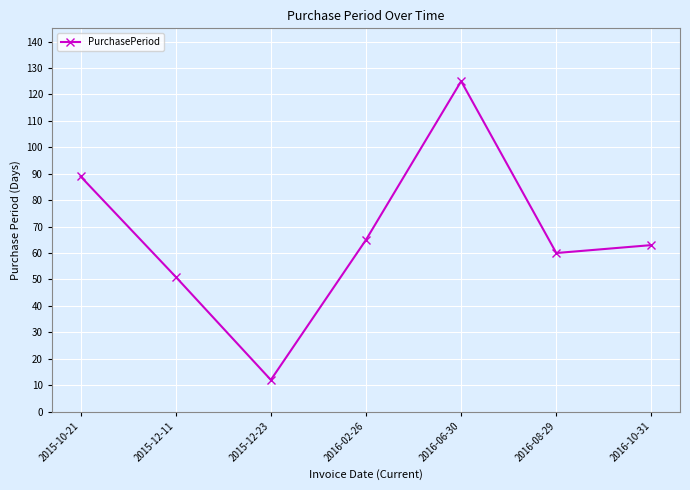

At which label is the value closest to 68?

2016-02-26